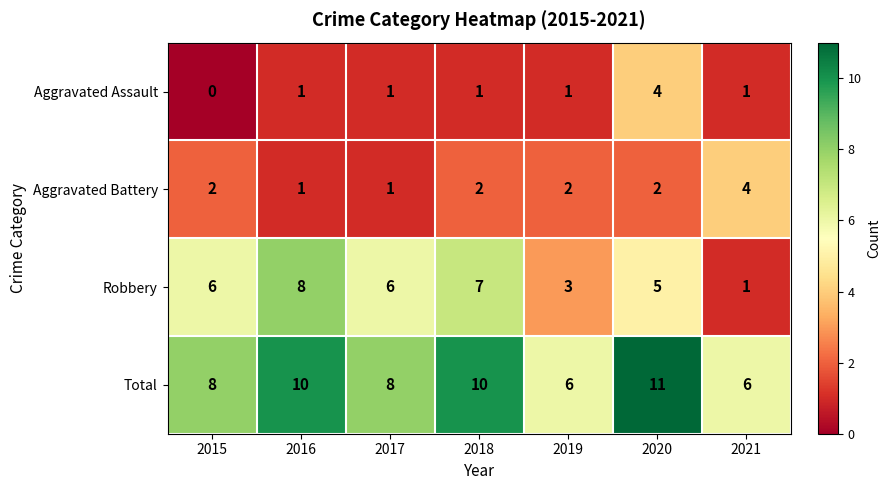

Reading left to right, transcribe all the data shown in this chart.

Aggravated Assault: 0	1	1	1	1	4	1
Aggravated Battery: 2	1	1	2	2	2	4
Robbery: 6	8	6	7	3	5	1
Total: 8	10	8	10	6	11	6